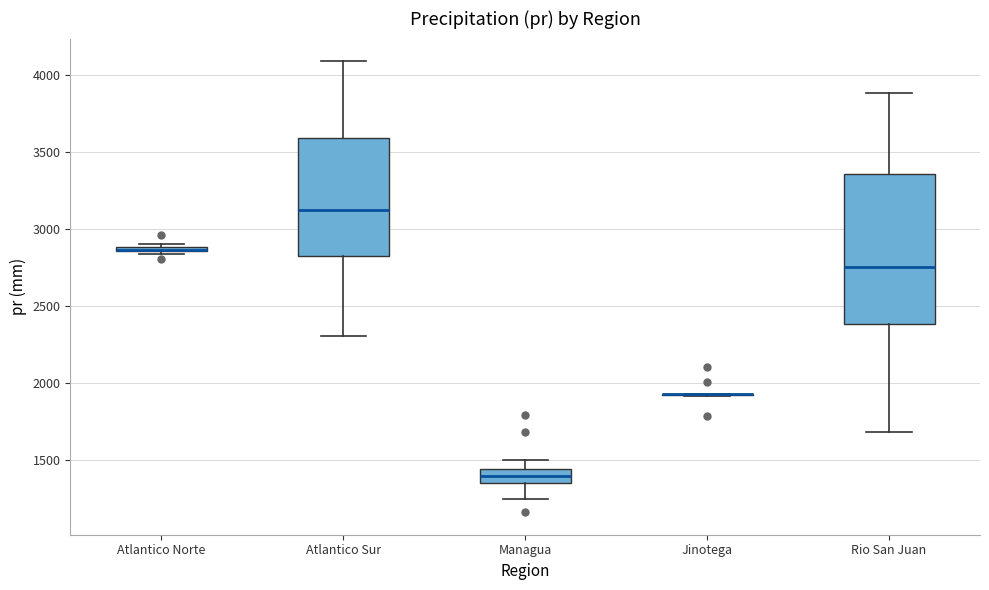

Comparing the boxes themselves (not the whiskers), which one is the tallest?

Rio San Juan